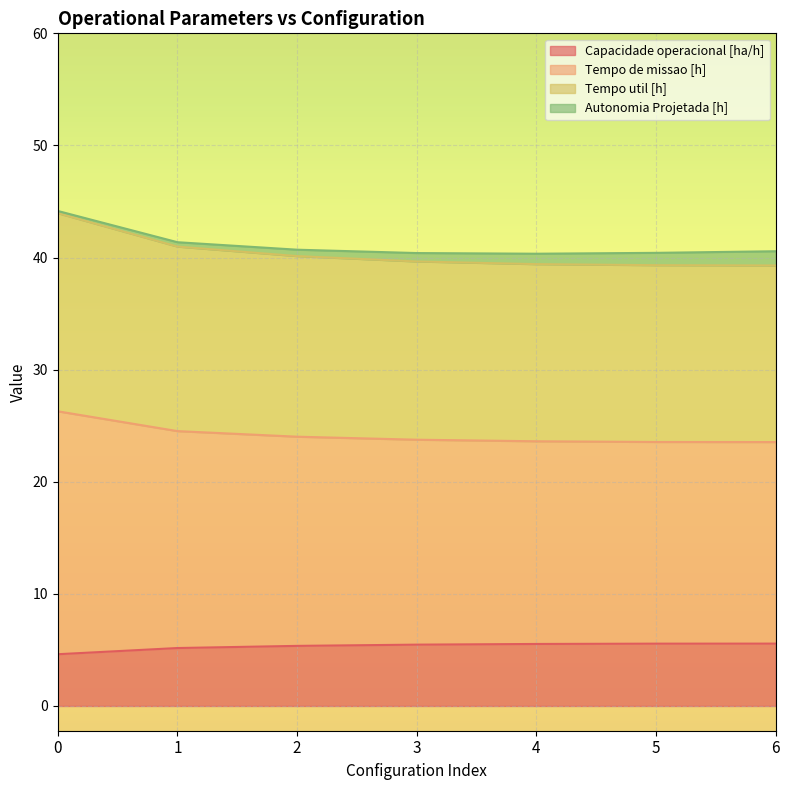

Does the chart display data point markers on the line(s)?

No